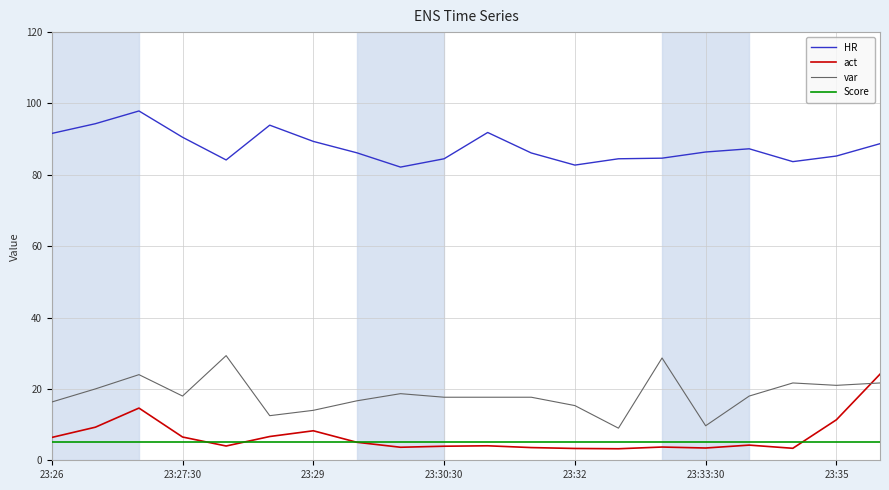

Rank the series by their maximum value, from highest to lowest.

HR, var, act, Score